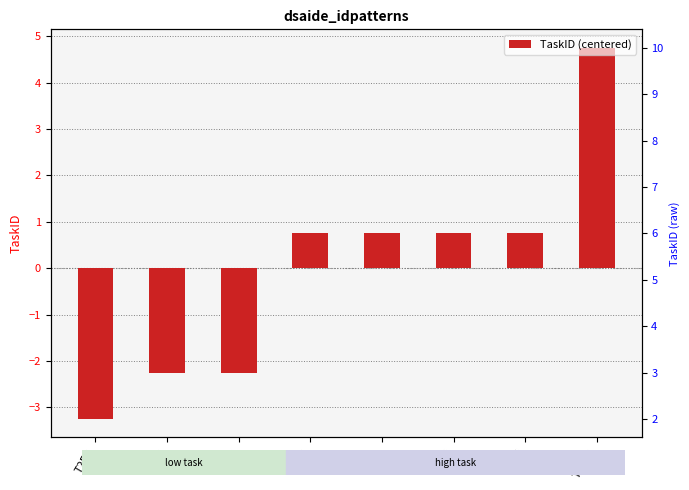

Reading left to right, list all the values displayed in this chart.

T2R1=-3.2	T3R1=-2.2	T3R2=-2.2	T6R1=0.8	T6R2=0.8	T6R3=0.8	T6R4=0.8	T10R1=4.8